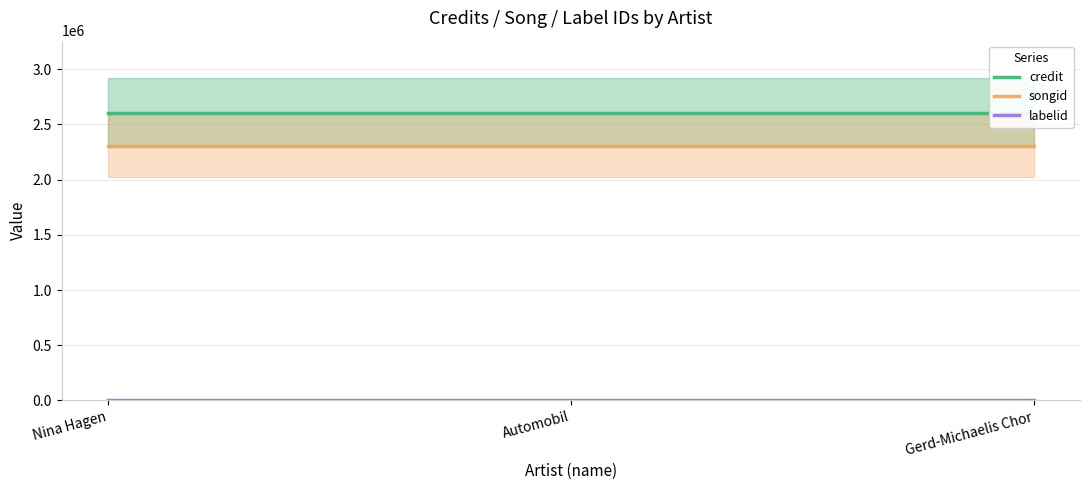

Reading left to right, extract all data points from this chart.

credit: 2606292	2606292	2606292
songid: 2304290	2304290	2304290
labelid: 1563	1563	1563